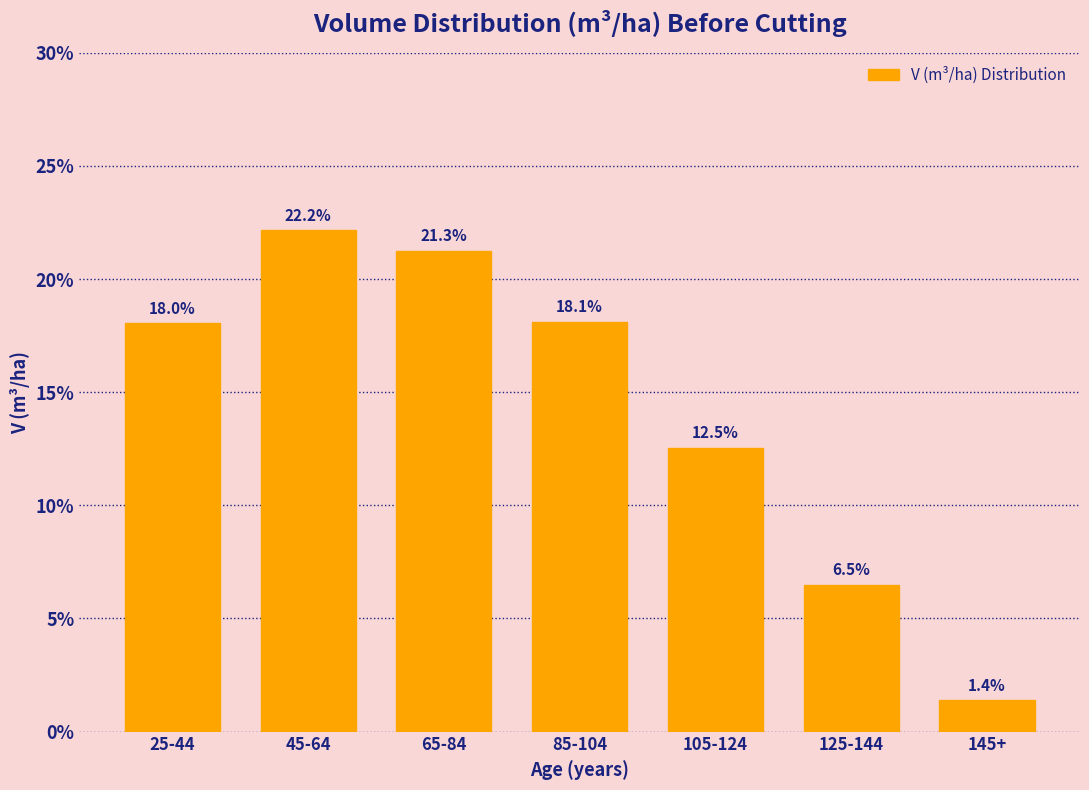

Reading left to right, extract all data points from this chart.

25-44=18.0	45-64=22.2	65-84=21.3	85-104=18.1	105-124=12.5	125-144=6.5	145+=1.4